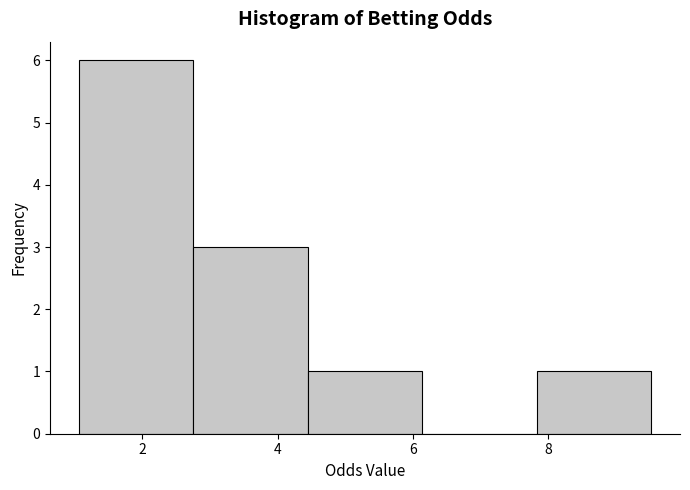

How tall is the bar that spans 1.0 to 2.8 on the x-axis? Neither the bar edges nor the heights are printed on the chart, so give them approximately, as read against the axes.

6